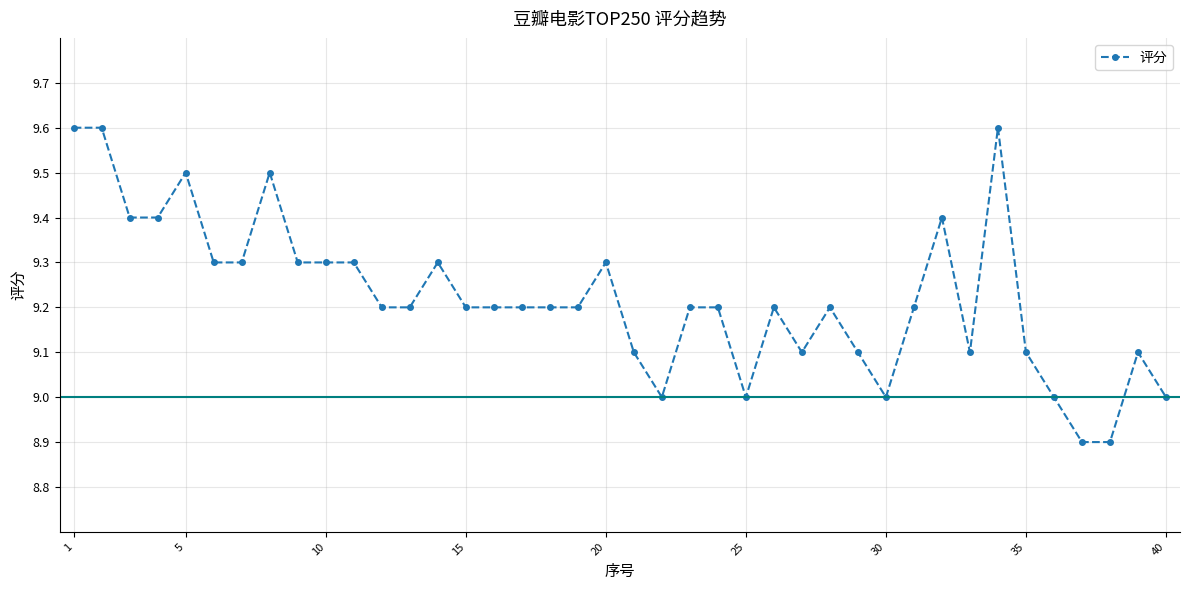

What is the minimum value shown in the chart?

8.9